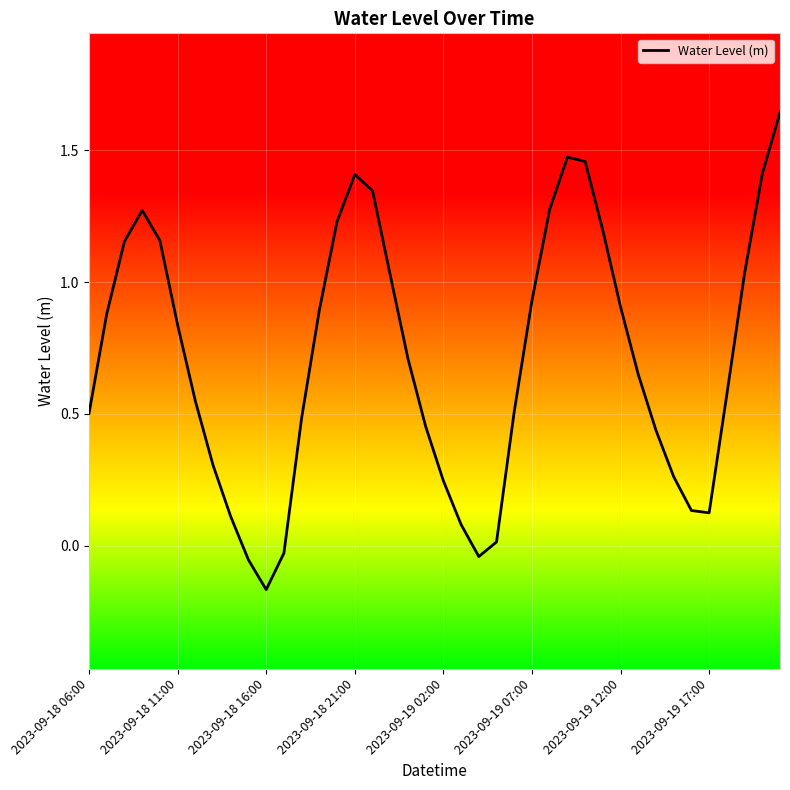

What is the difference between the maximum and minimum values?

1.8